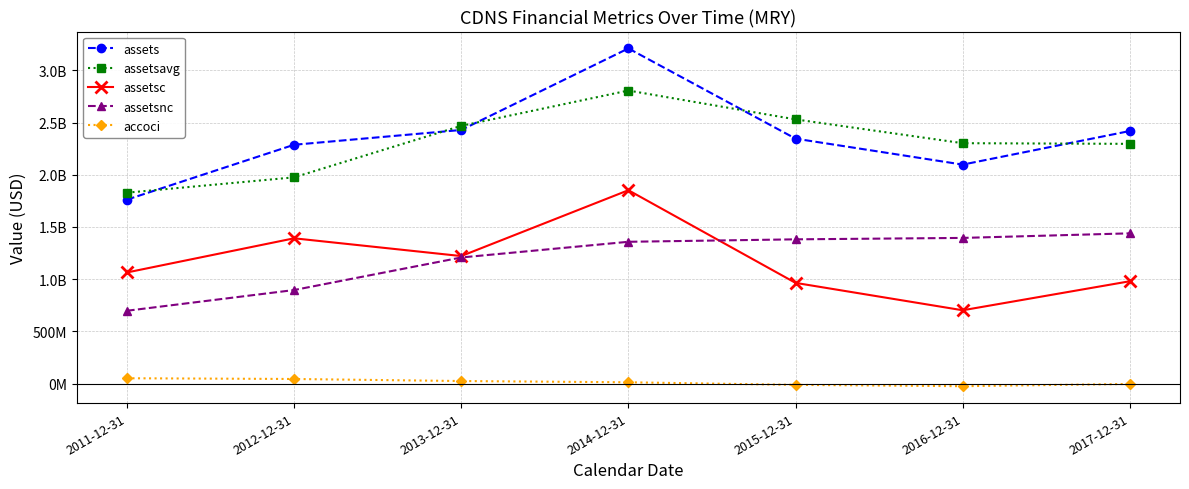

Does the chart have visible grid lines?

Yes